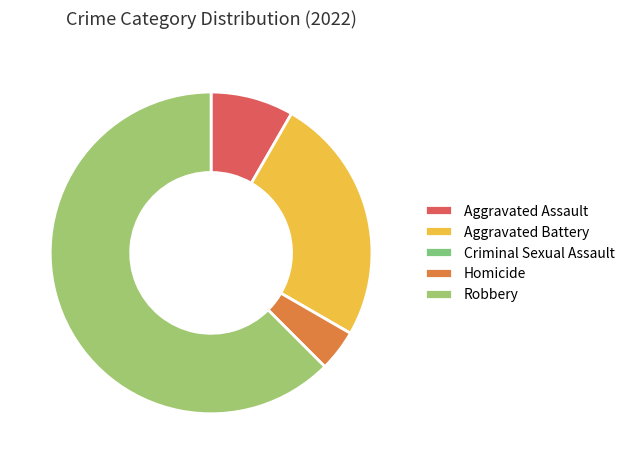

The Criminal Sexual Assault slice represents 0% of the pie. True or false?

True